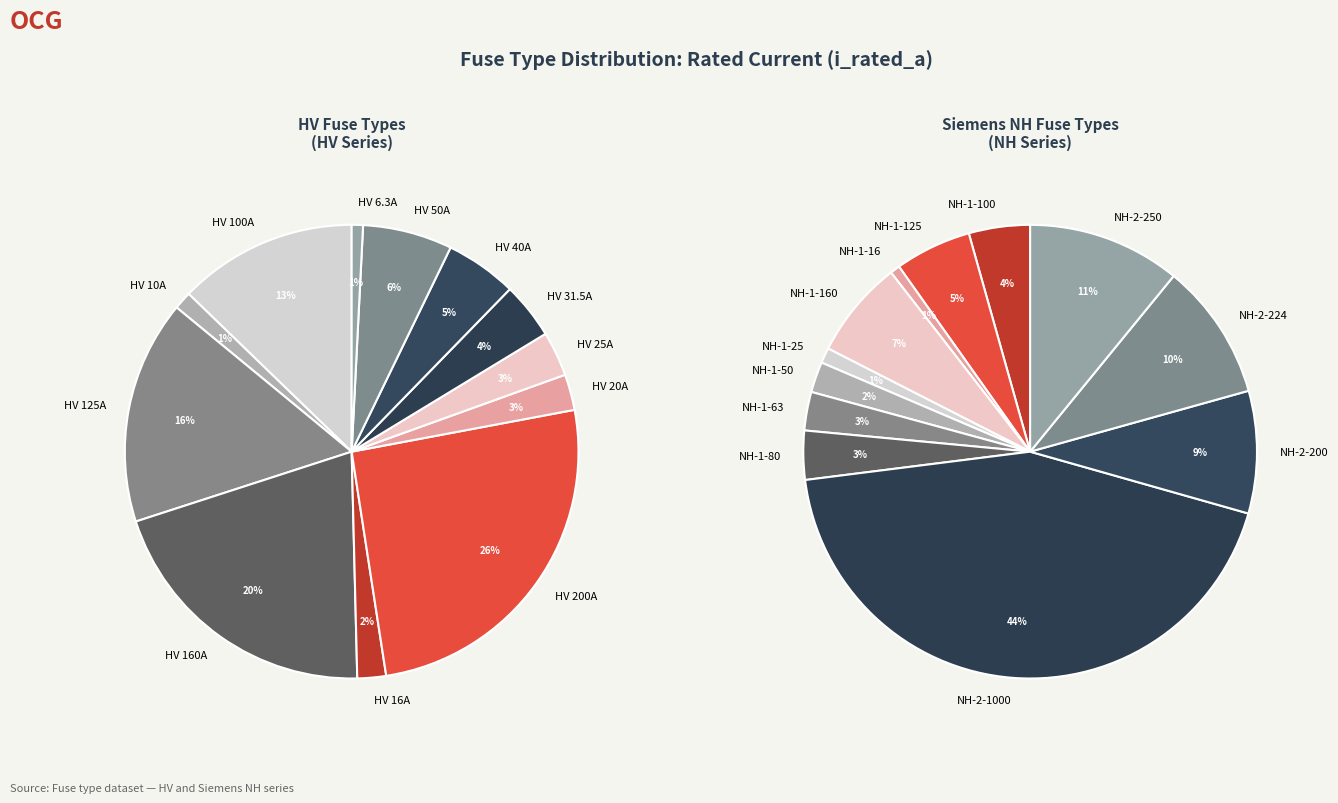

Is it true that HV 200A is 26% of the pie?

True